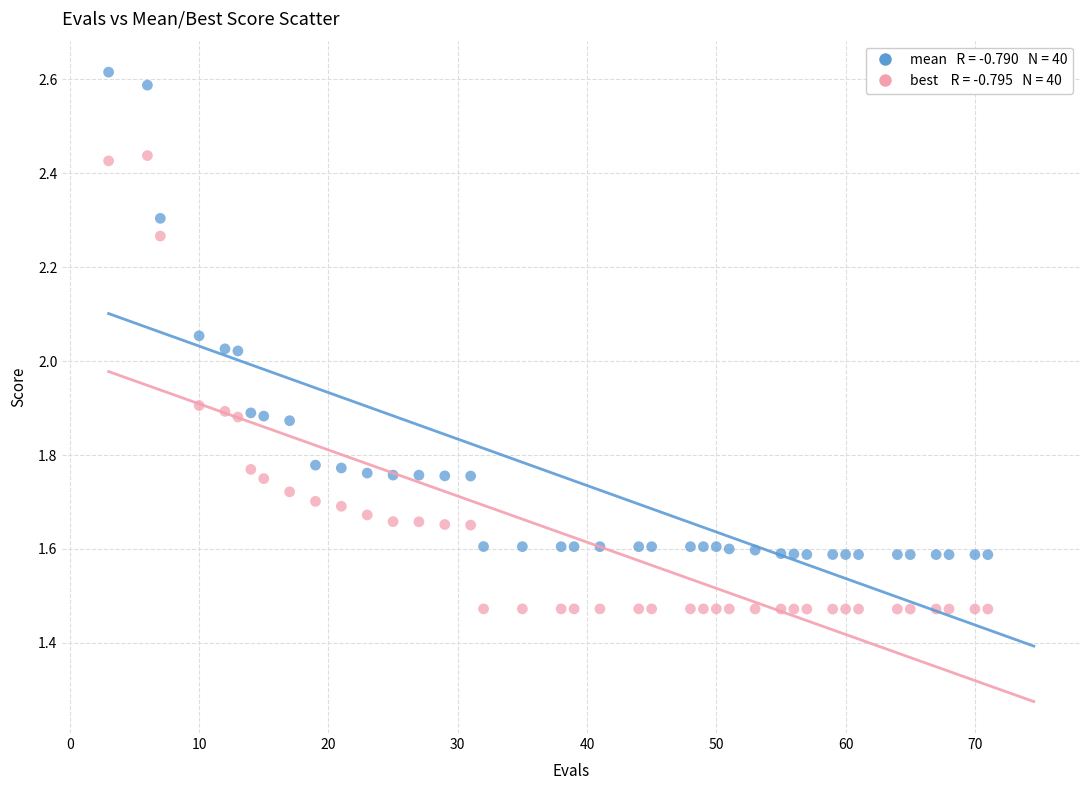

Across all data points, what is the range of X values (max minus min)?

68.0